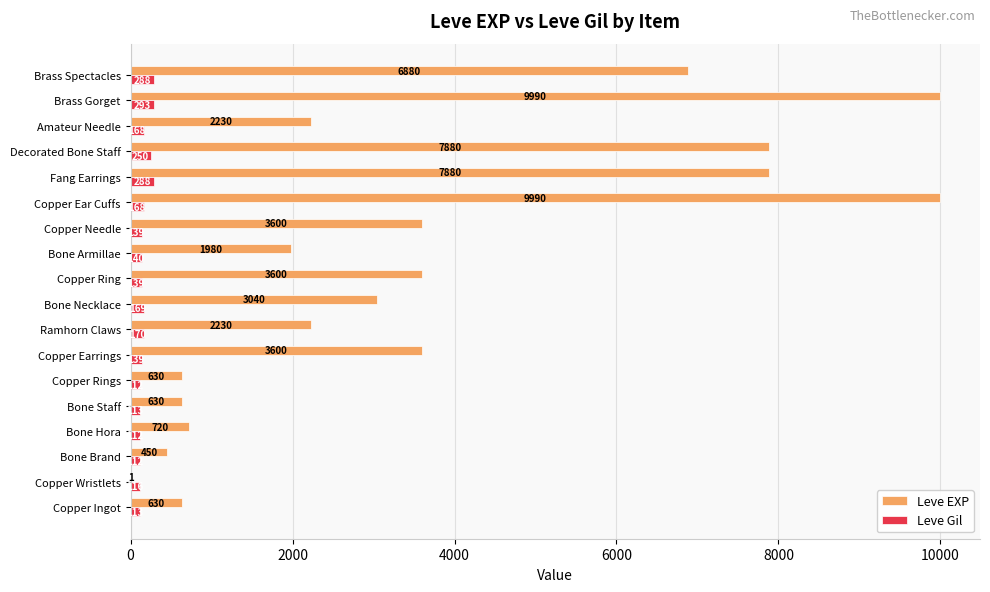

How many categories are shown in the chart?

18